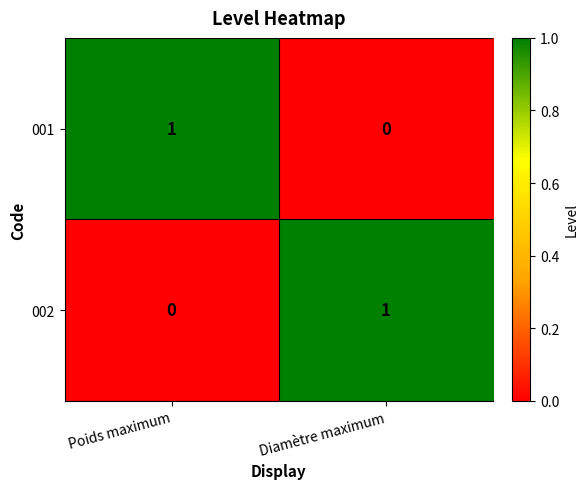

Is the value of 001 at Poids maximum greater than the value of 002 at Poids maximum?

Yes